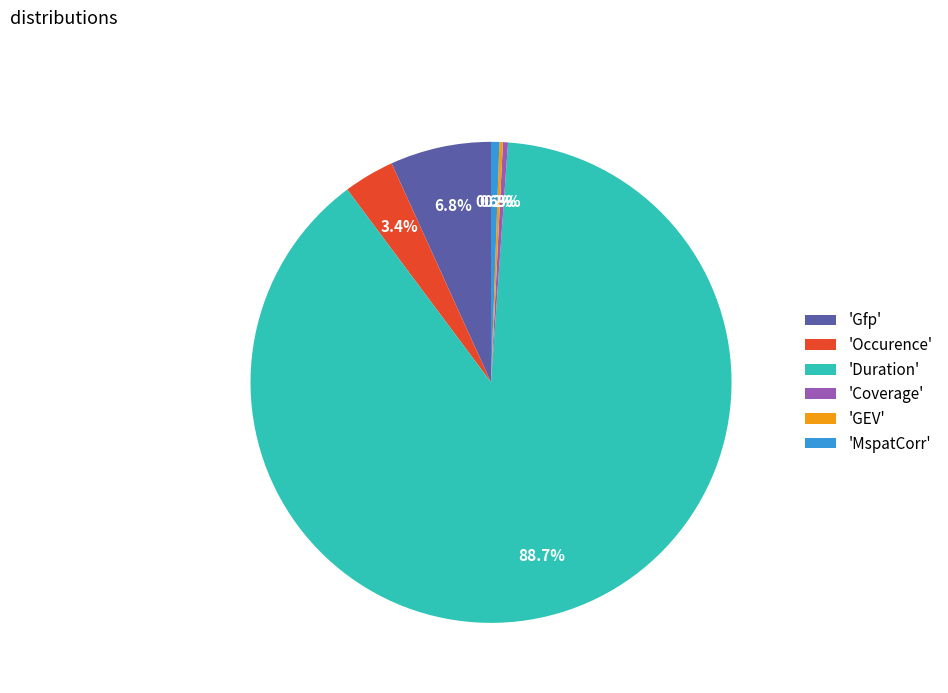

Do 'MspatCorr' and 'Occurence' together represent more than half of the pie?

No